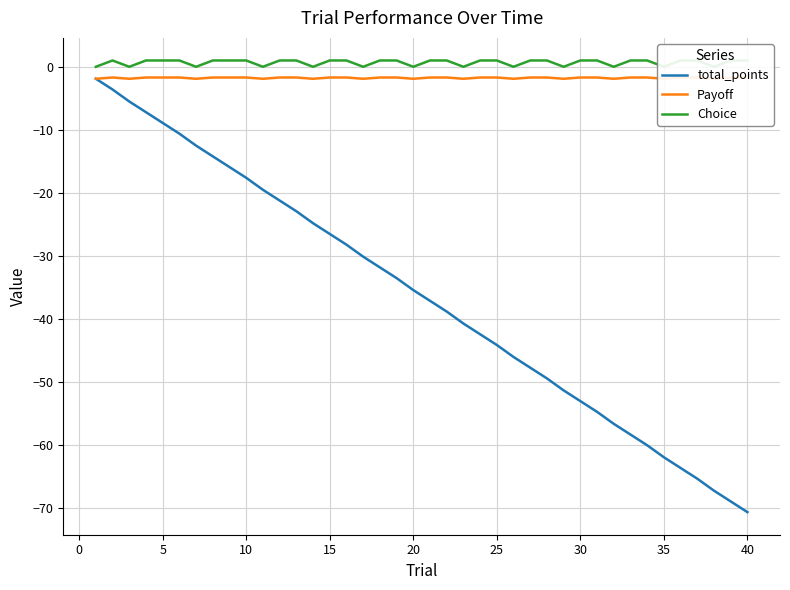

Is it true that total_points equals -8.9 at 5?

True